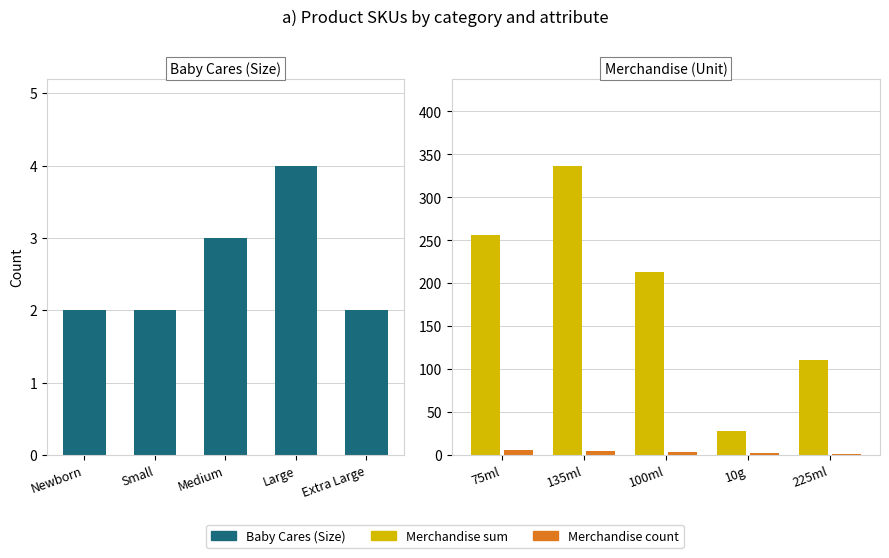

What is the value of the Merchandise count bar at the 5th from the left?

1